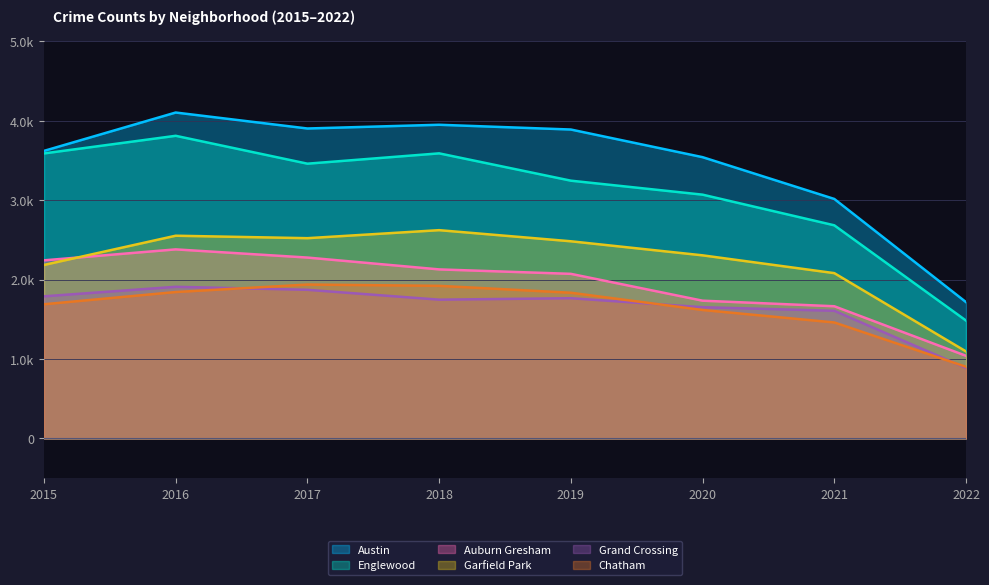

True or false: Chatham has more than 1 points higher than both neighbors.

False